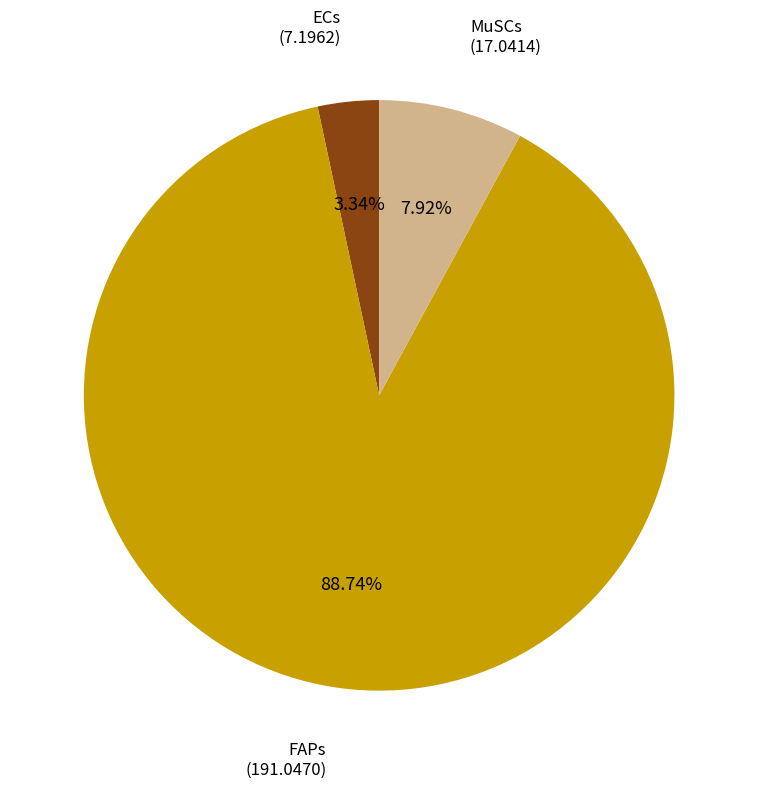

Is there a majority slice in this chart?

Yes